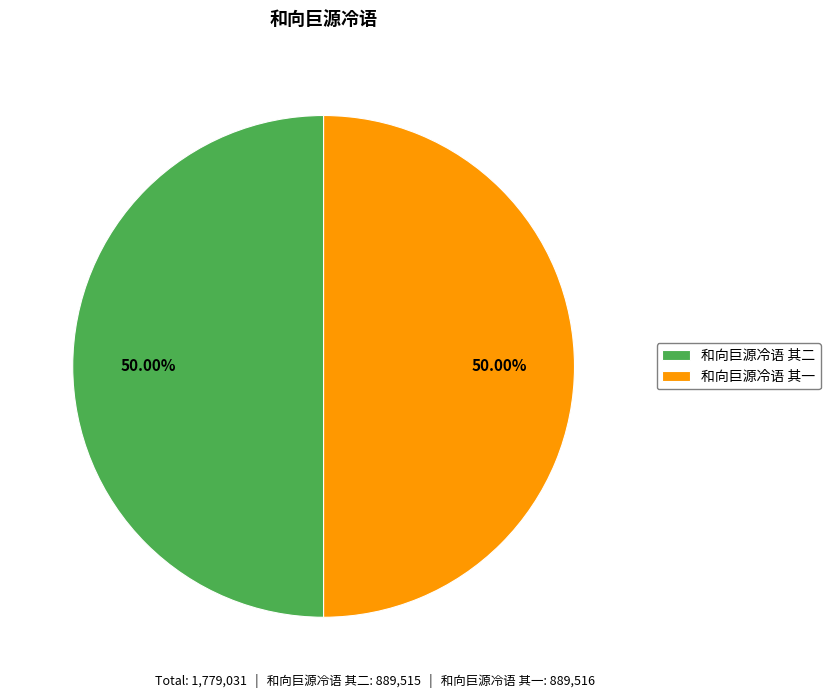

Count the number of slices in the pie.

2